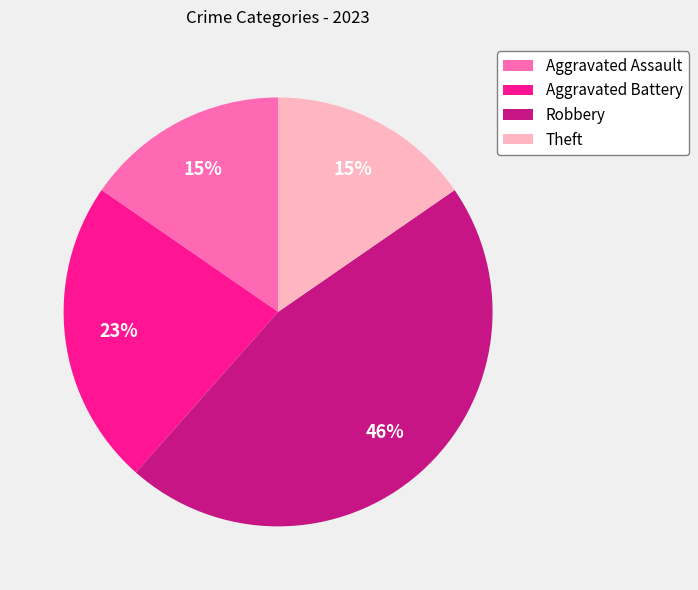

Approximately how many times larger is the value at Theft compared to Aggravated Battery?

0.7